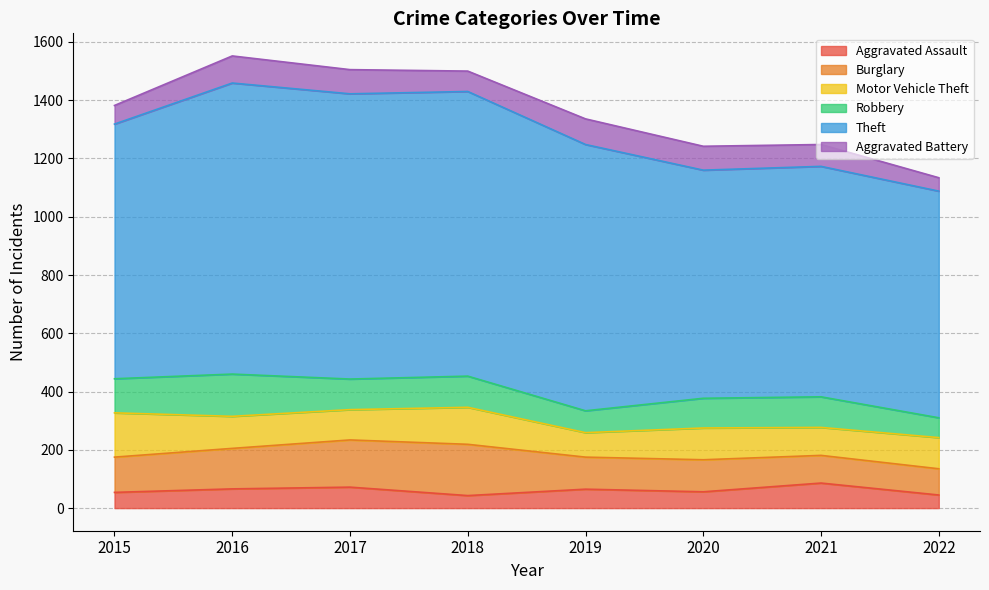

Which series has the largest total across all categories?

Theft